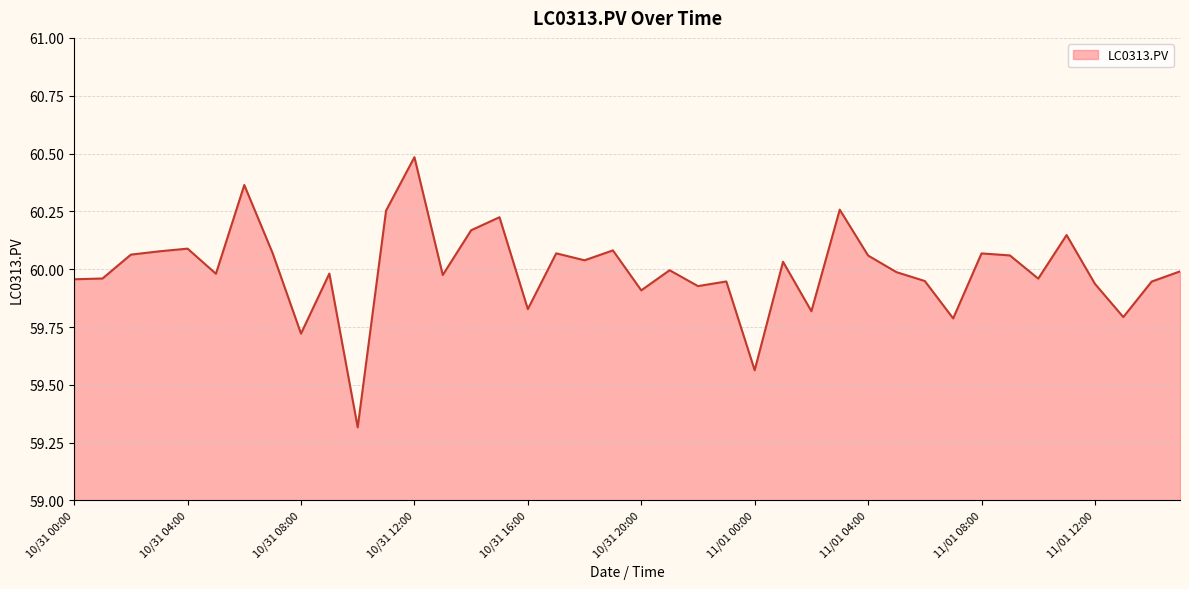

What is the sum of all values?

2399.8